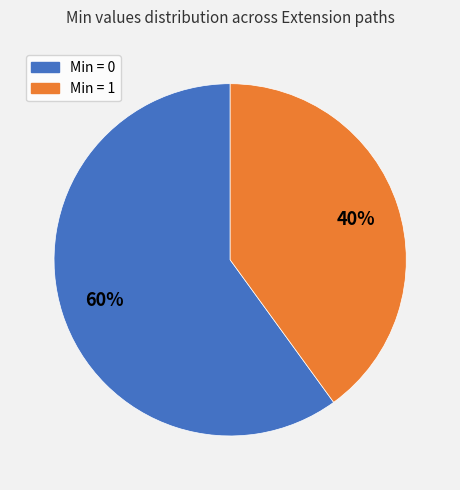

How many segments does this pie chart have?

2